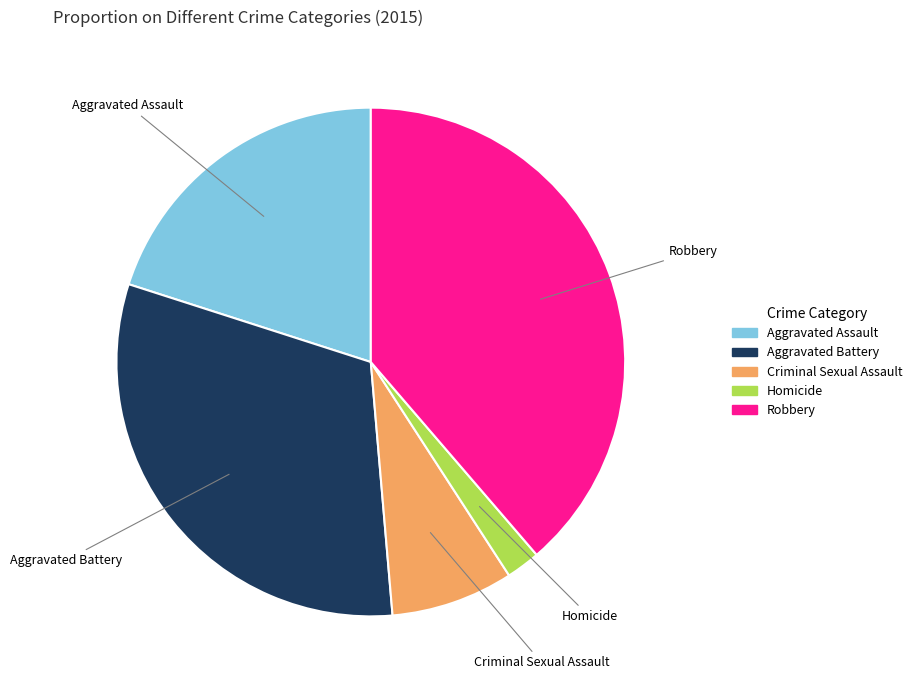

What is the largest slice in the pie chart?

Robbery